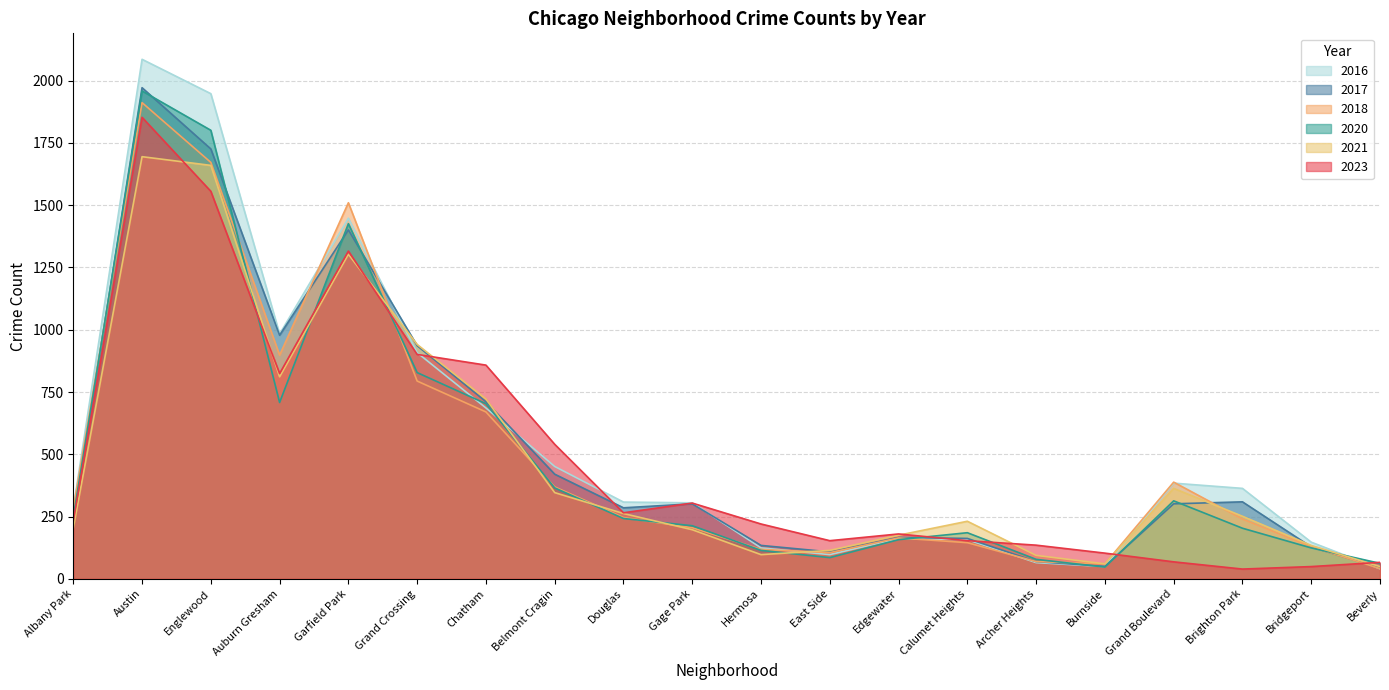

How many categories are shown in the chart?

20